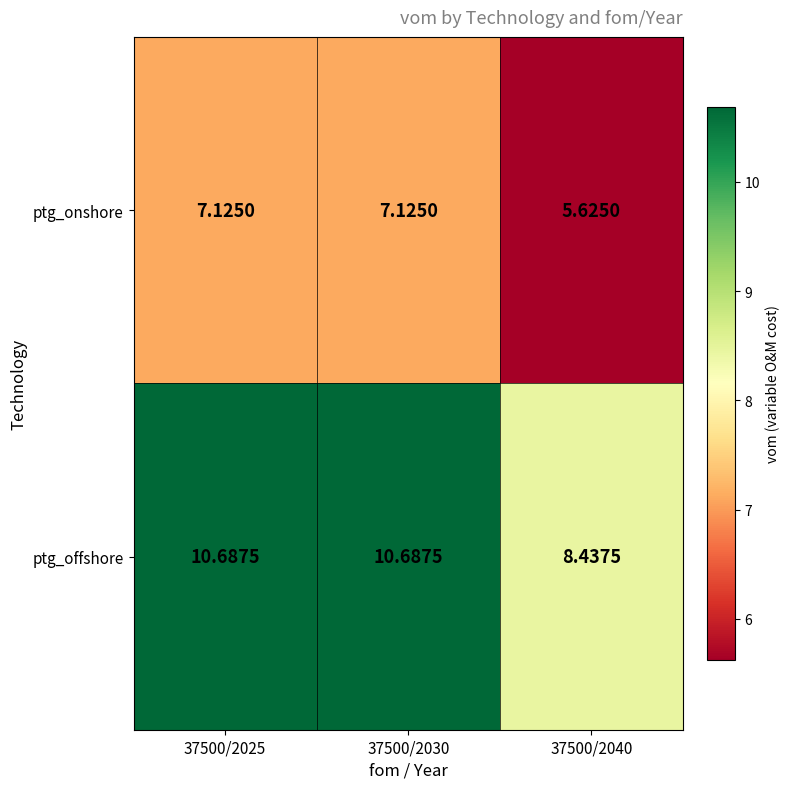

Which series has the largest total across all categories?

ptg_offshore